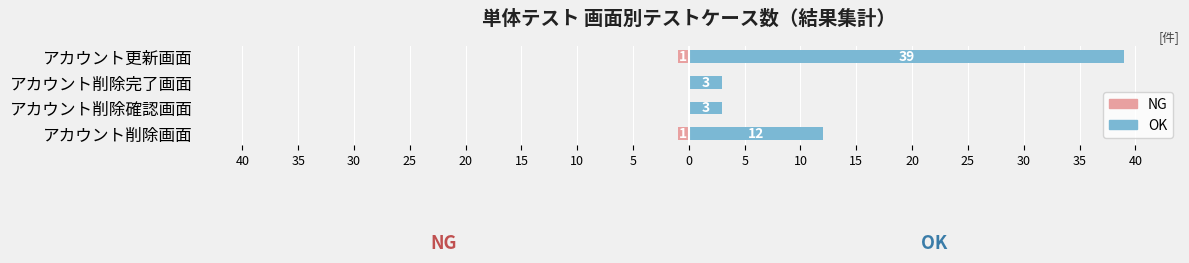

Reading right to left, what are all the values shown in this chart?

NG: -1	0	0	-1
OK: 39	3	3	12